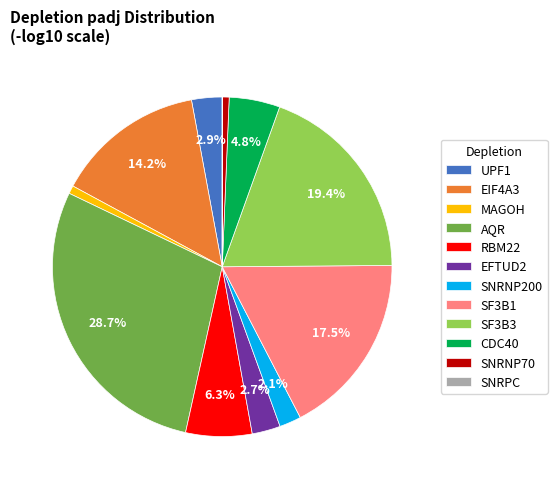

What is the largest slice in the pie chart?

AQR